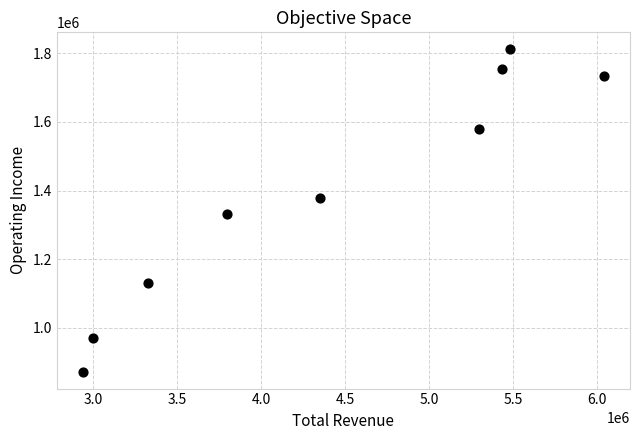

What is the average X value?

4407878